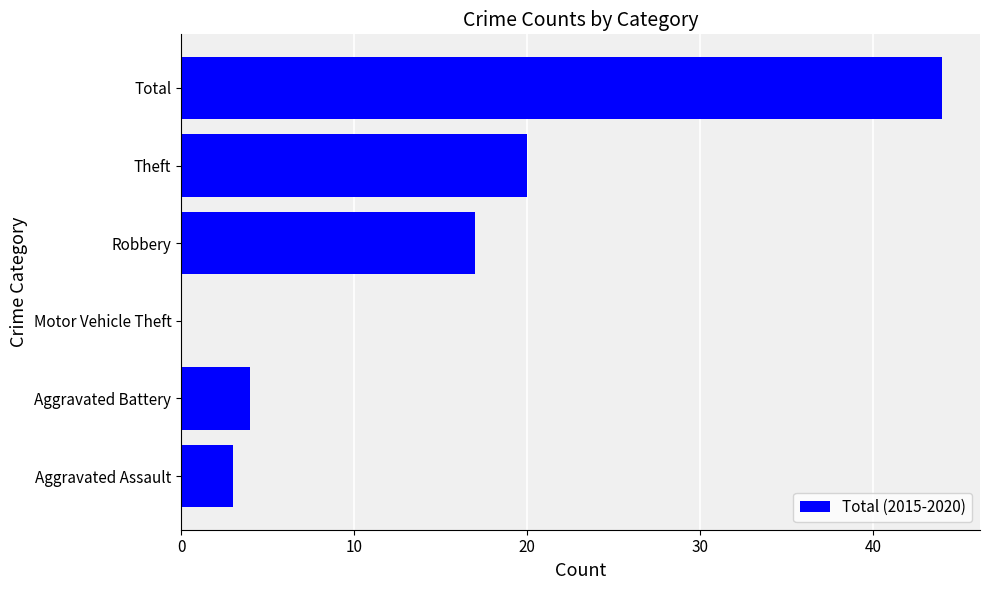

Reading bottom to top, transcribe all the data shown in this chart.

Aggravated Assault=3	Aggravated Battery=4	Motor Vehicle Theft=0	Robbery=17	Theft=20	Total=44